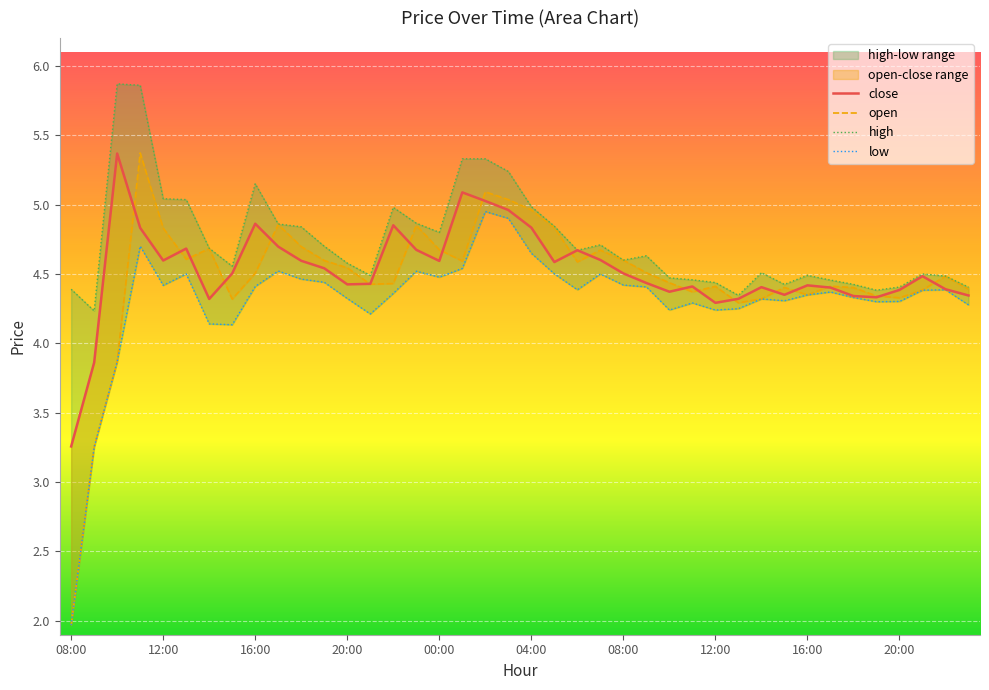

True or false: close has a value of 5.8 at 12:00.

False